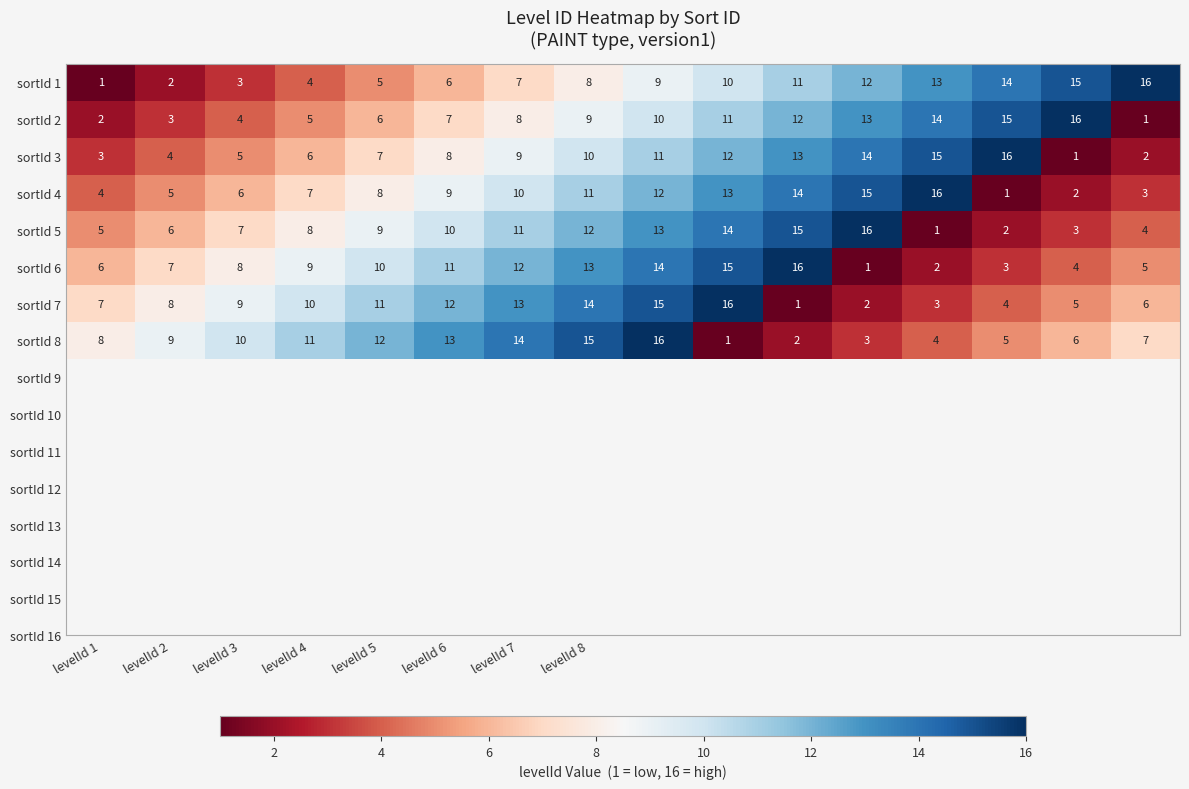

What is the highest value of the sortId 3 series?

16